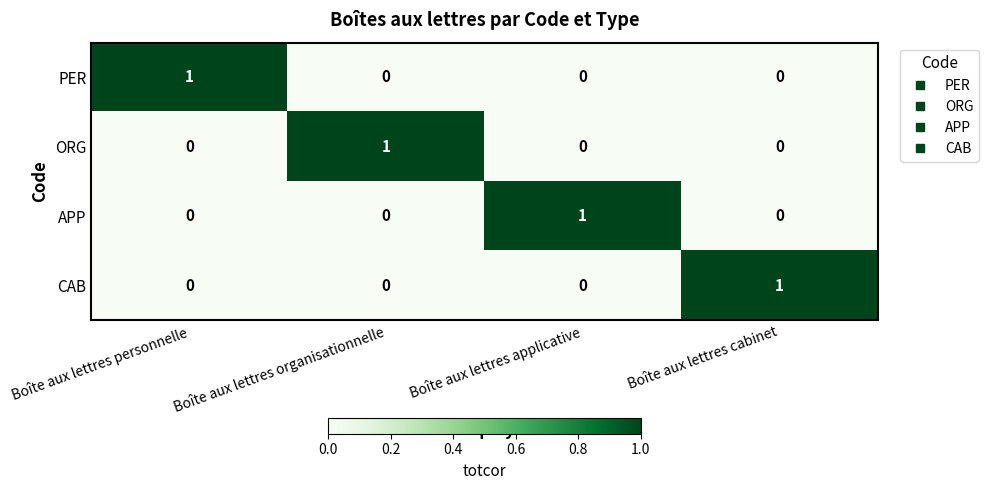

Count the PER values in the range 0 to 1.

4